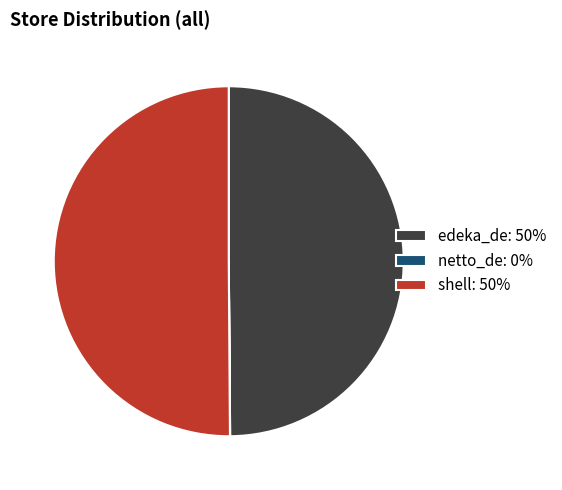

Which category accounts for the majority?

shell